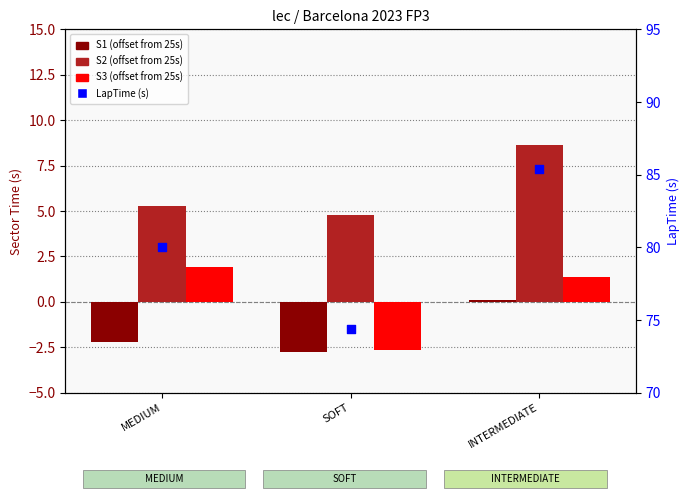

At how many categories does at least one series exceed 59?

3